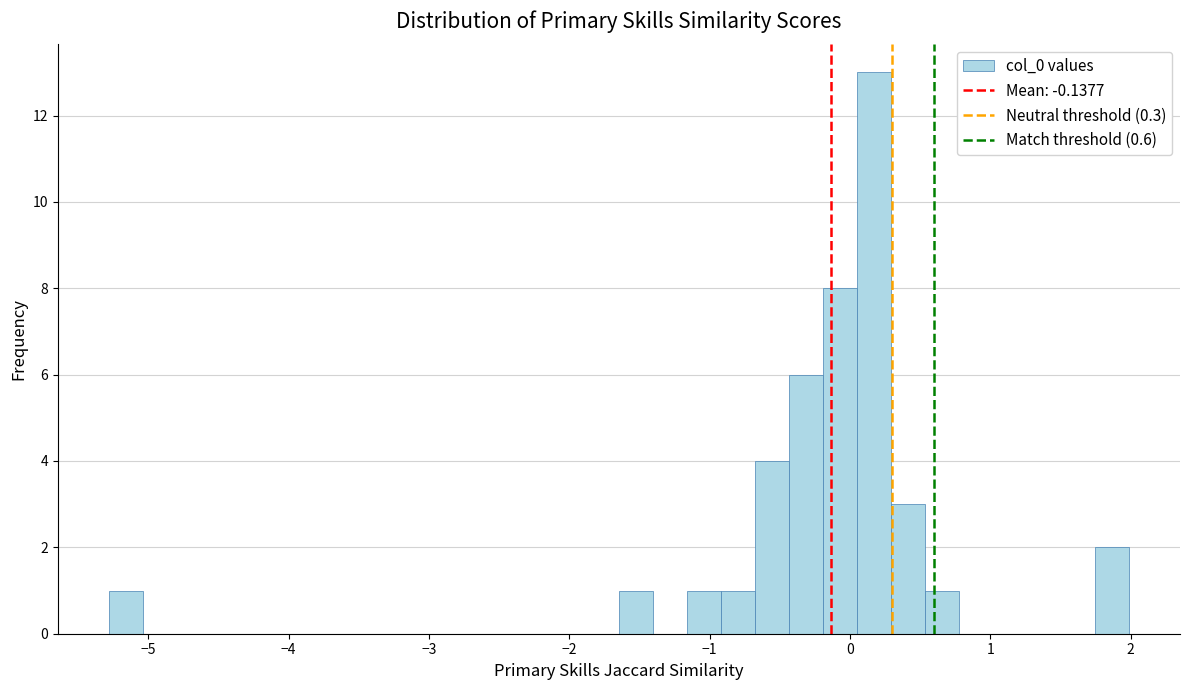

Read against the x-axis, roughly where is the centre of the tallest bar?

0.2